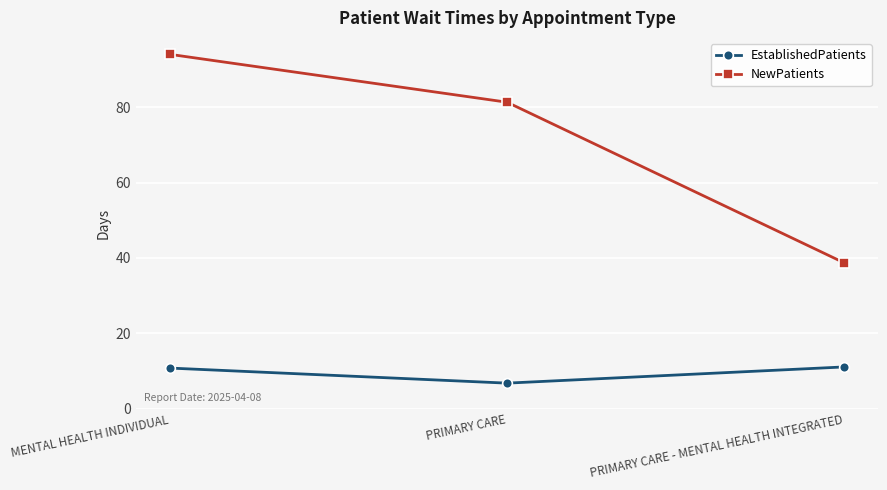

Rank the categories by NewPatients value from lowest to highest.

PRIMARY CARE - MENTAL HEALTH INTEGRATED, PRIMARY CARE, MENTAL HEALTH INDIVIDUAL